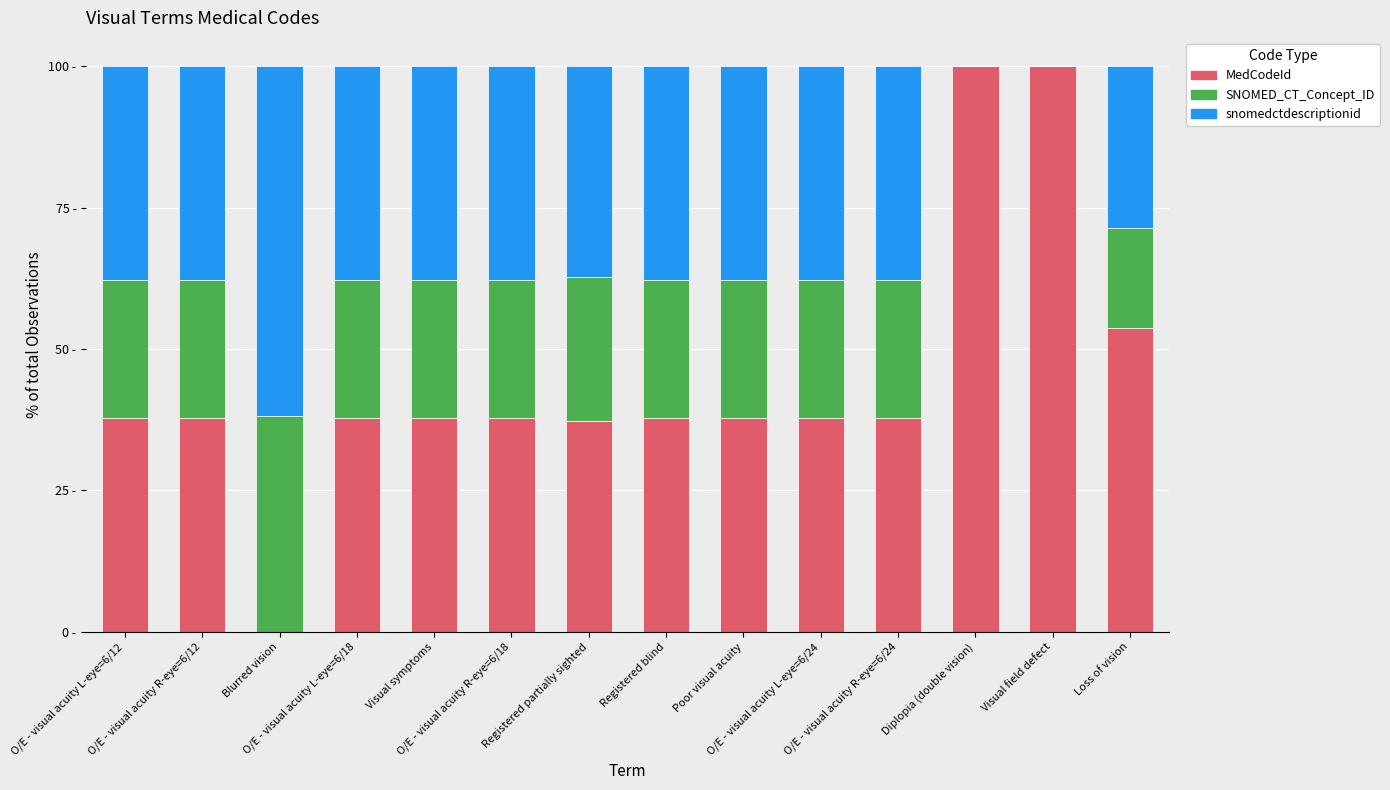

Are the bars horizontal?

No